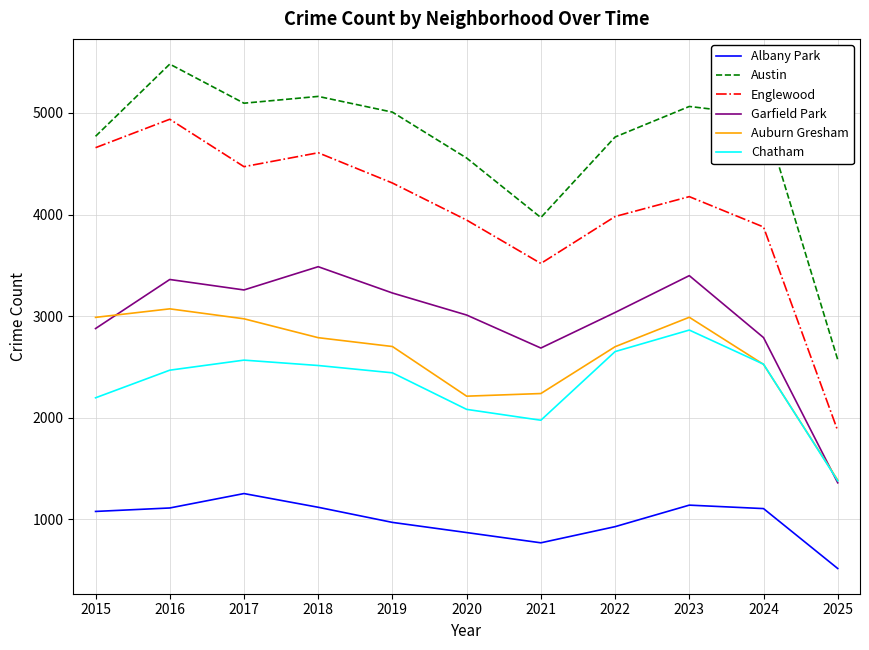

Is it true that Albany Park equals 868 at 2020?

True